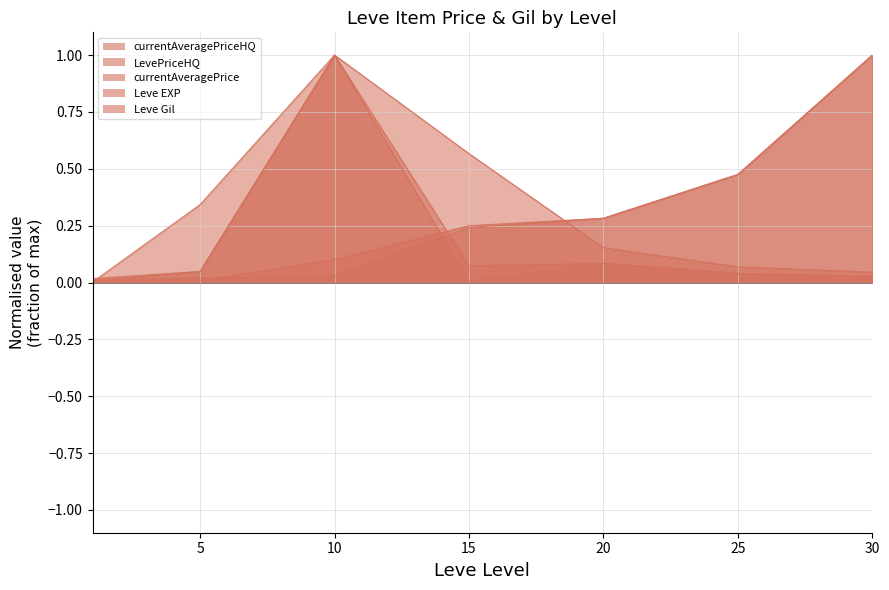

Between 15 and 25, which series saw the biggest shift?

currentAveragePrice